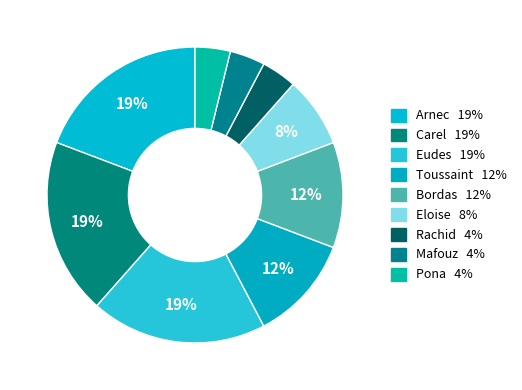

Rank the categories by value from lowest to highest.

Rachid, Mafouz, Pona, Eloise, Toussaint, Bordas, Arnec, Carel, Eudes